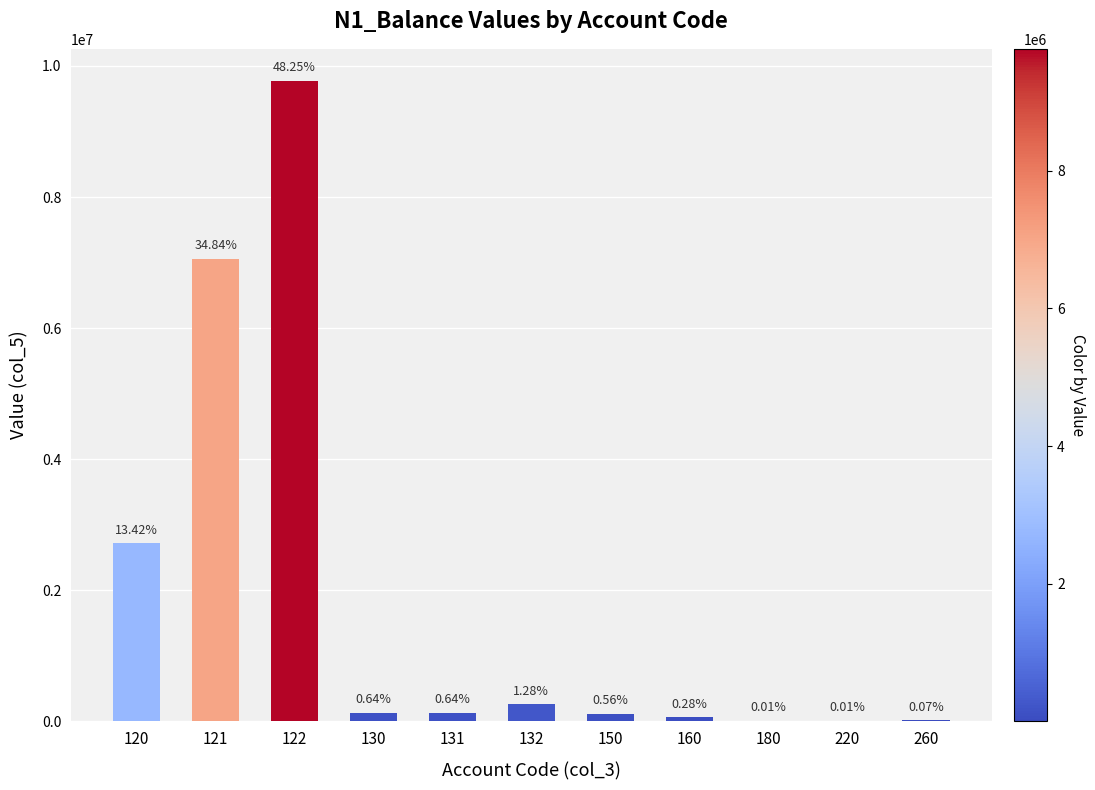

What is the difference between the maximum and minimum values?

9771507.9